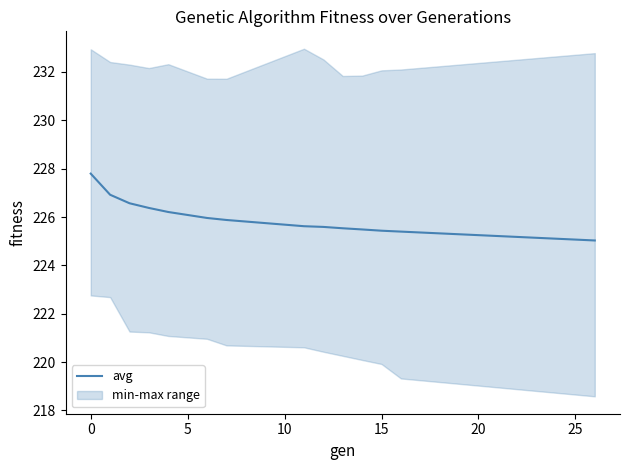

What is the maximum value for avg?

227.8